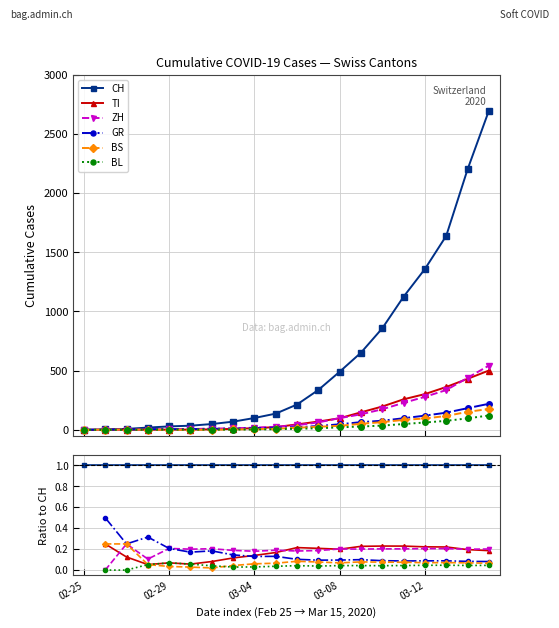

What is the value of the ZH point at the 7th from the left?

0.2